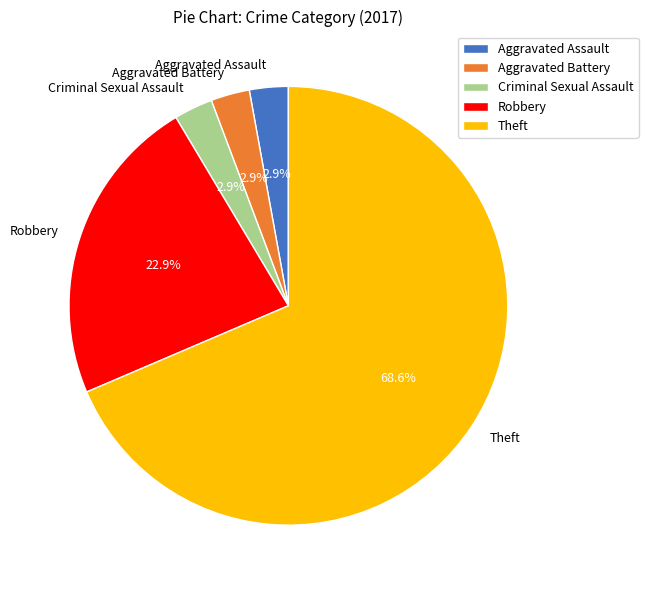

What is the total percentage of Robbery and Aggravated Battery?

25.7%